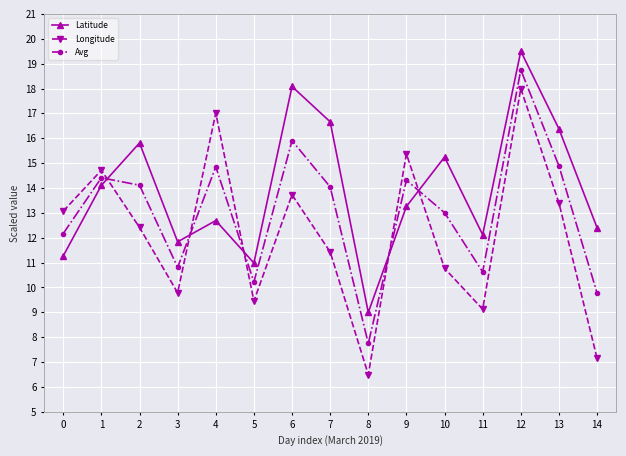

At which category does the chart reach its peak across all series?

12